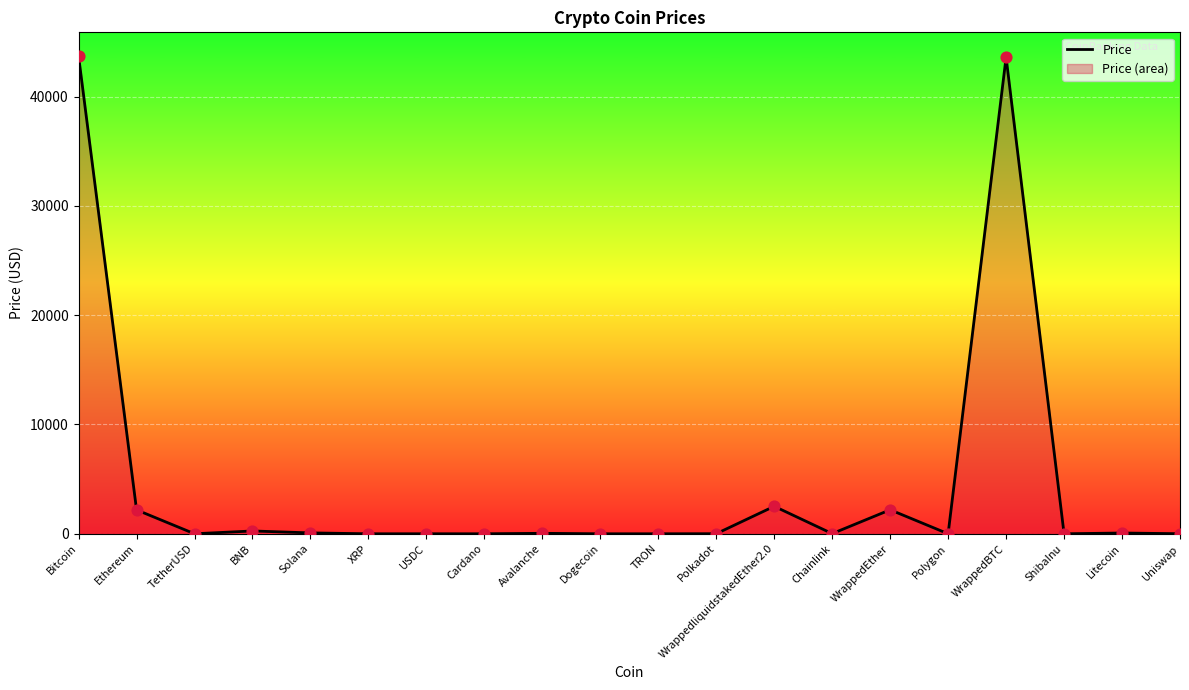

What is the change in value from XRP to Avalanche?

+42.4